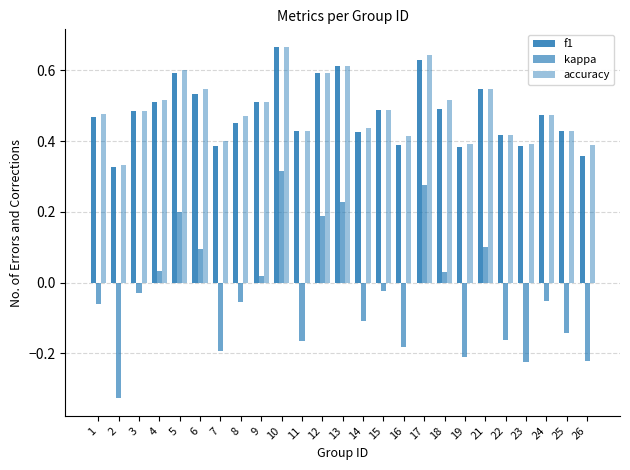

What is the sum of all accuracy values?

12.2